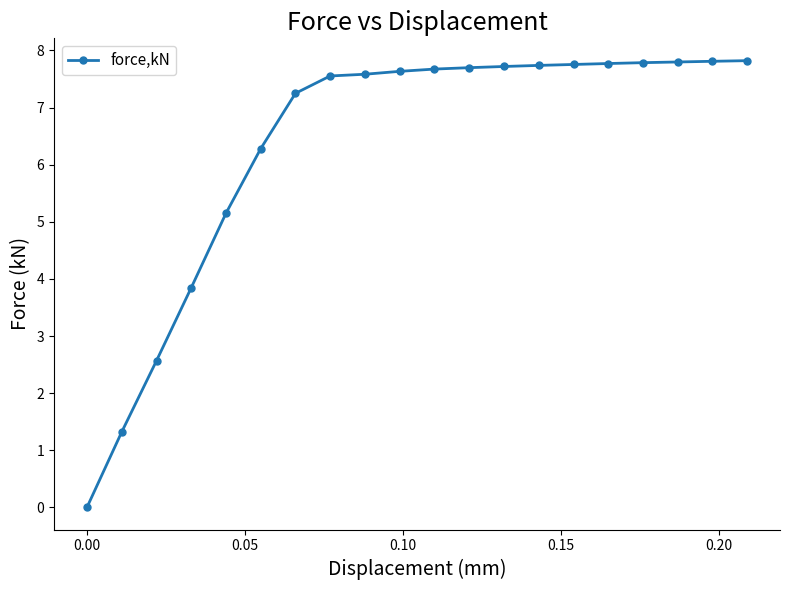

What is the maximum value shown in the chart?

7.8